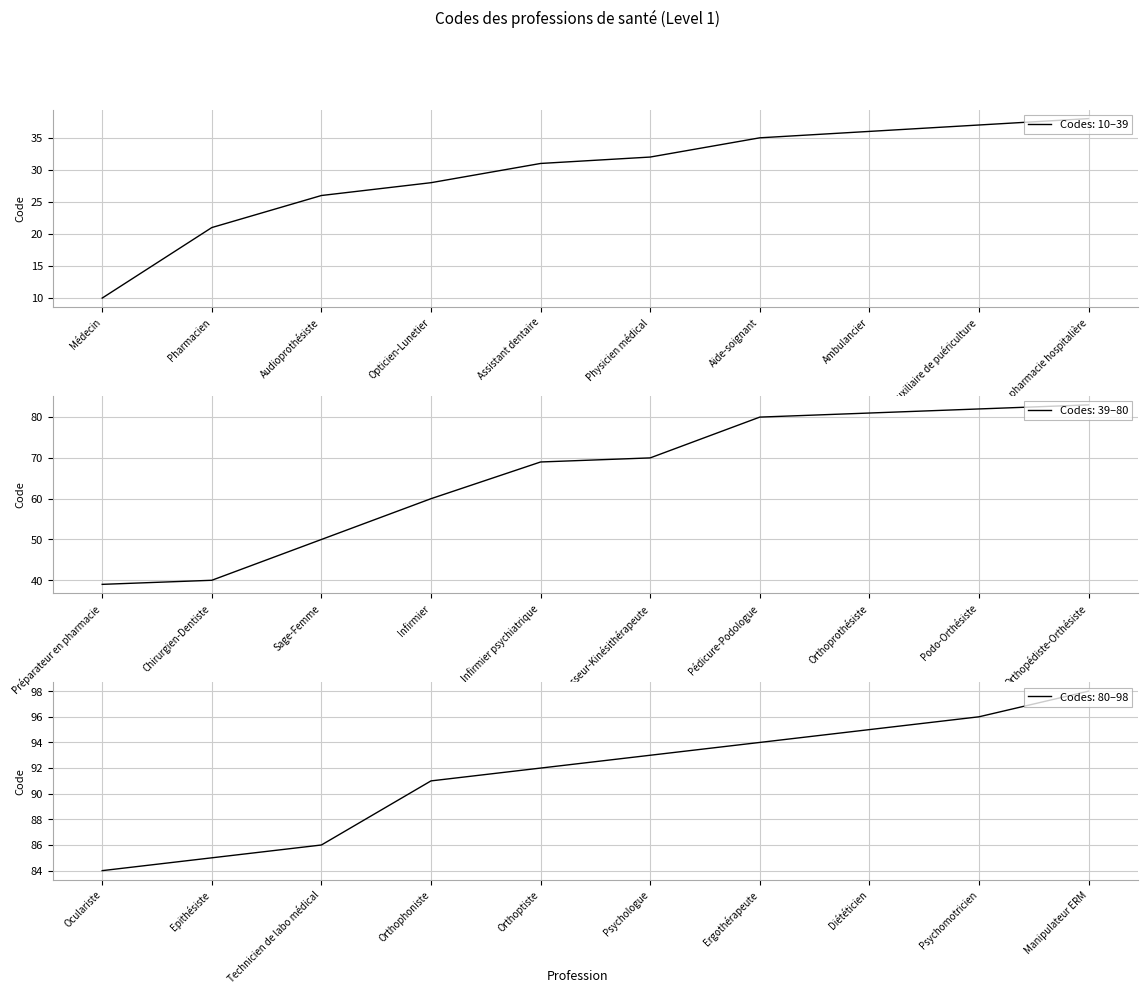

True or false: the data shows 36 at Ambulancier.

True